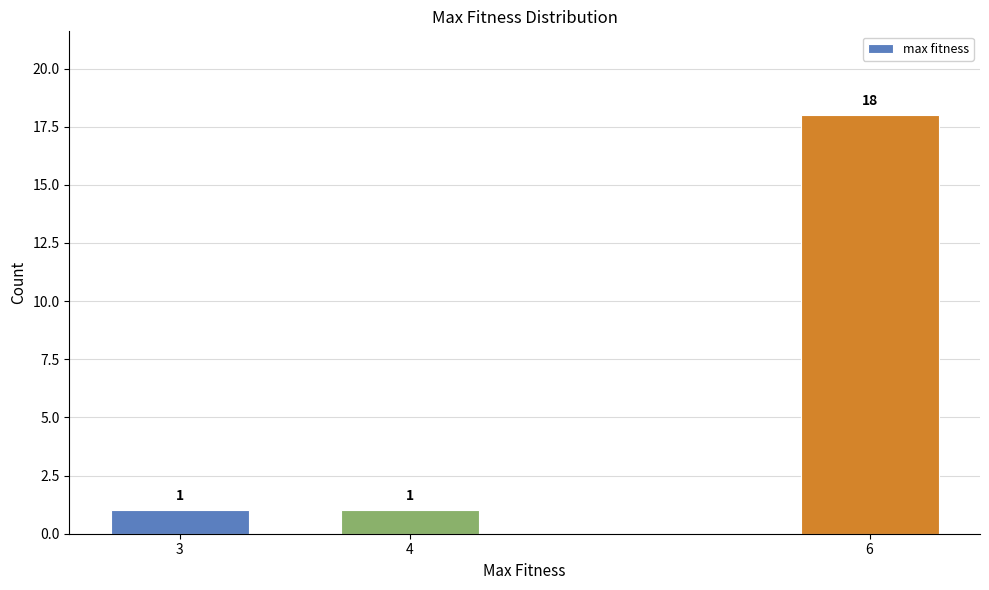

Reading left to right, what are all the values shown in this chart?

3=1	4=1	6=18